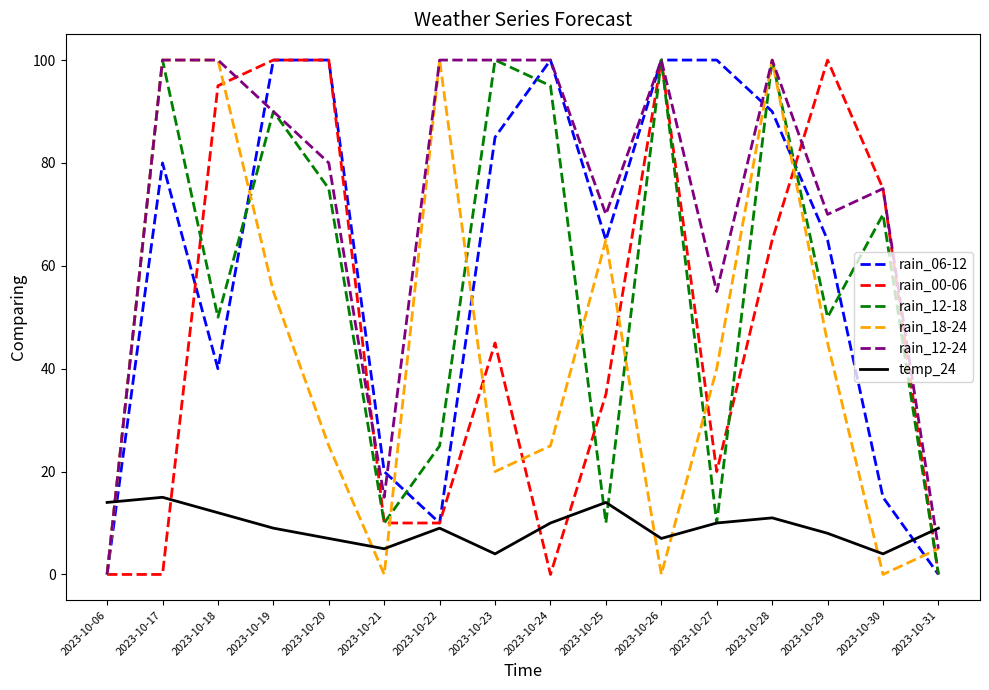

Is this an area chart (filled region under the line)?

No